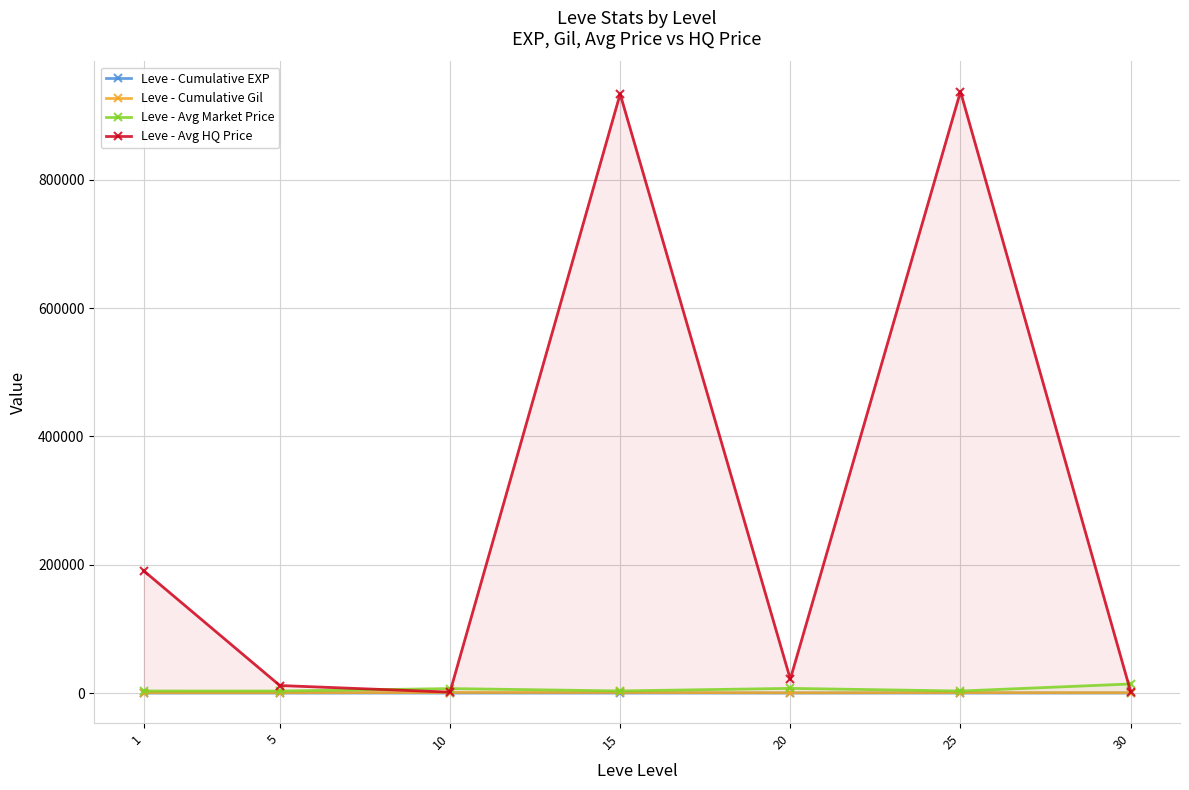

True or false: Leve - Cumulative Gil has more than 2 points higher than both neighbors.

False